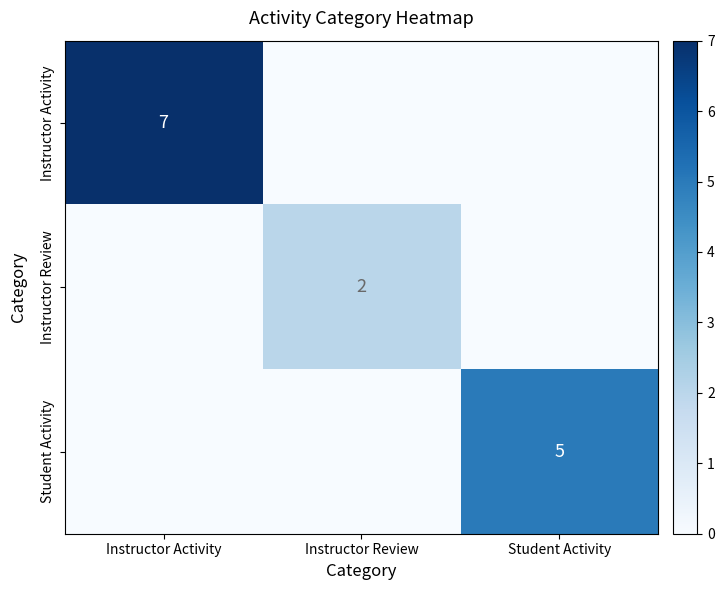

The Instructor Review series shows 2 at Instructor Review. True or false?

True